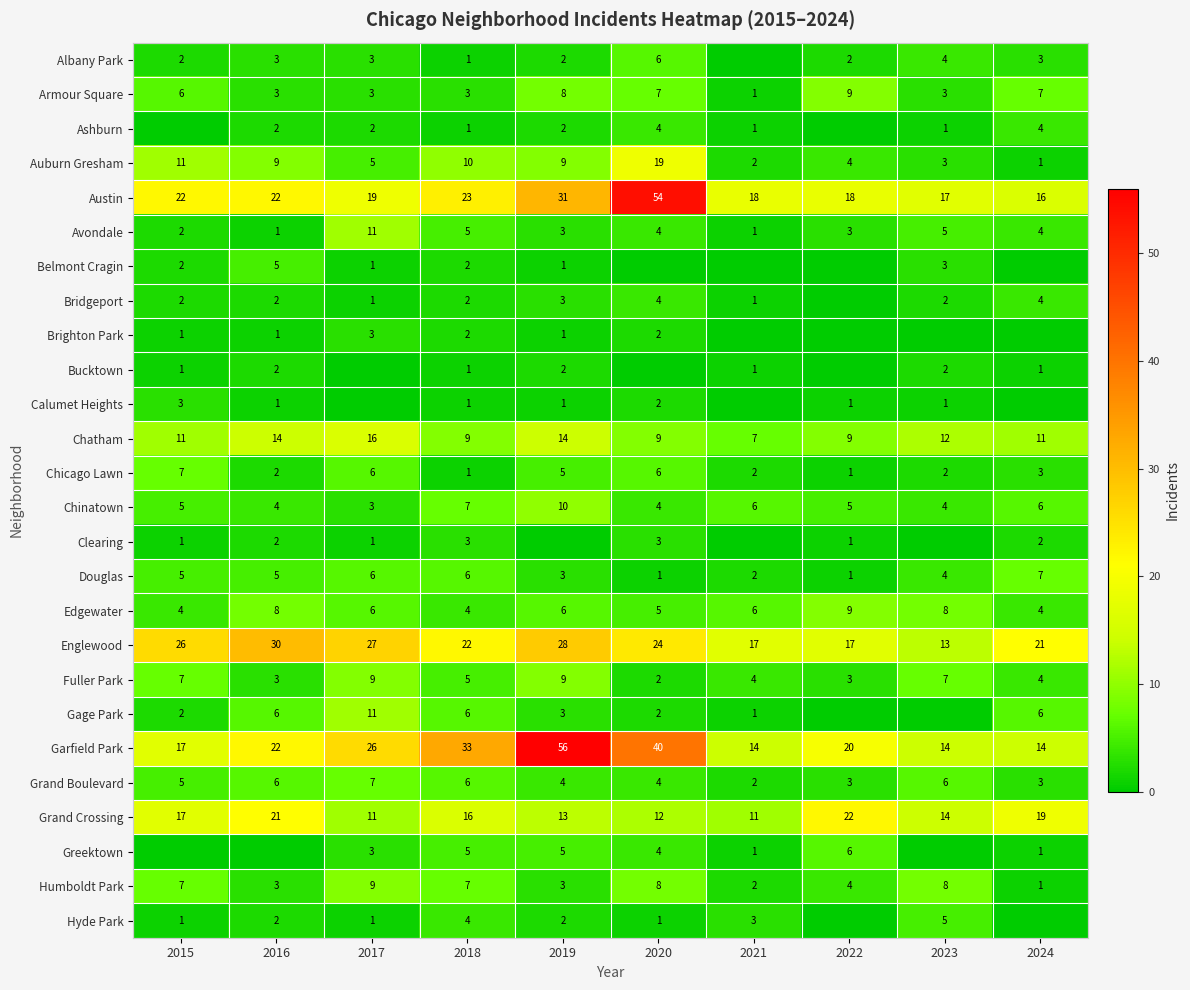

Read the Grand Boulevard value at 2023.

6